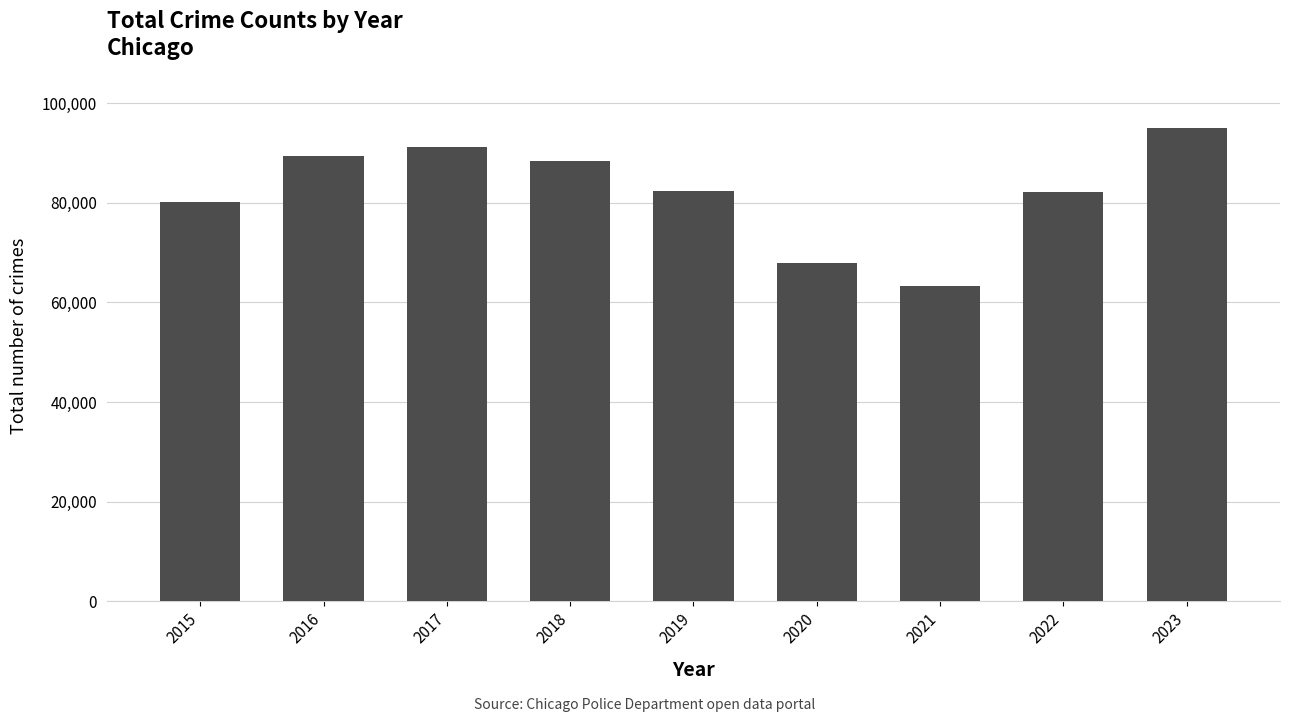

Read the value at 2016, to the nearest 100.

89400